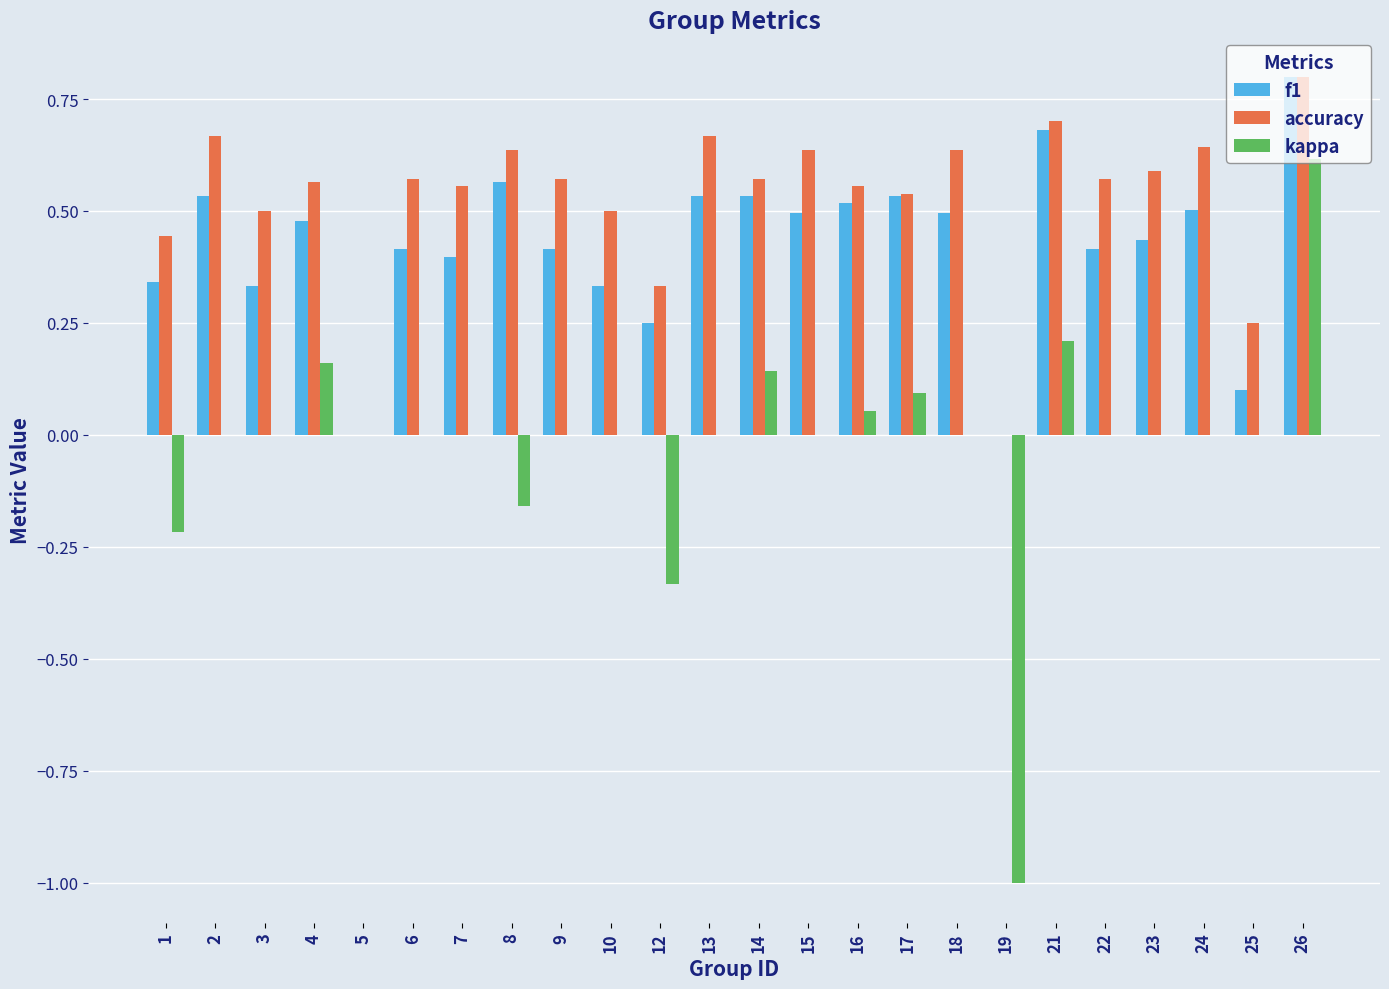

Is it true that accuracy equals 0.6 at 14?

True